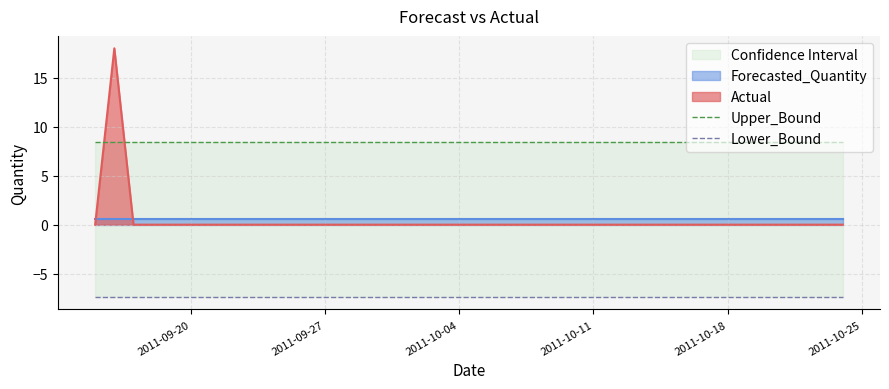

True or false: Lower_Bound has a value of -12.7 at 35.

False